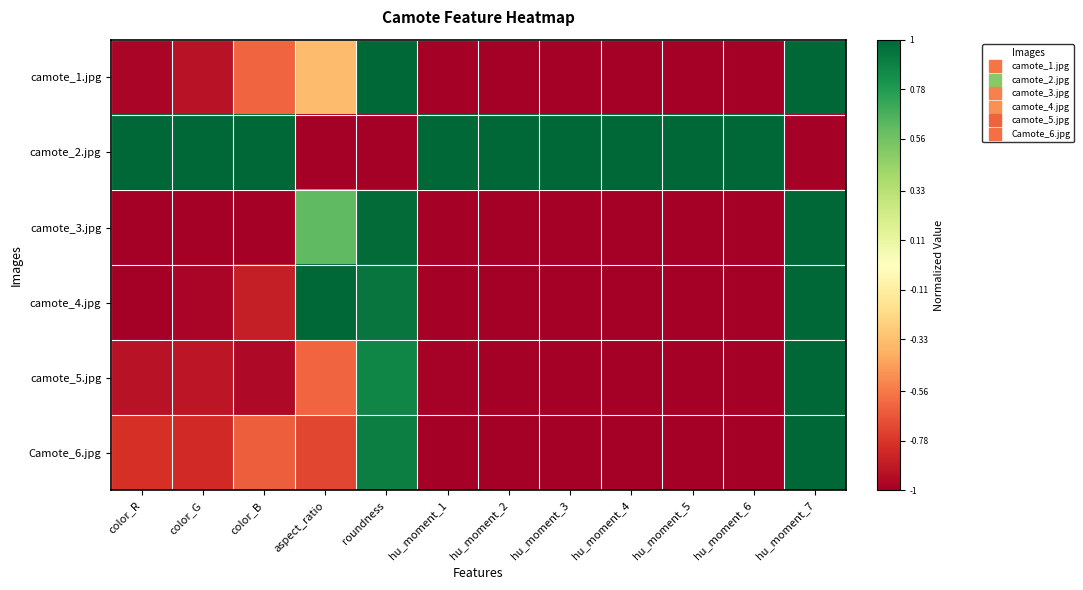

Reading left to right, what are all the values shown in this chart?

camote_1.jpg: color_R=-1.0	color_G=-0.9	color_B=-0.6	aspect_ratio=-0.3	roundness=1.0	hu_moment_1=-1.0	hu_moment_2=-1.0	hu_moment_3=-1.0	hu_moment_4=-1.0	hu_moment_5=-1.0	hu_moment_6=-1.0	hu_moment_7=1.0
camote_2.jpg: color_R=1.0	color_G=1.0	color_B=1.0	aspect_ratio=-1.0	roundness=-1.0	hu_moment_1=1.0	hu_moment_2=1.0	hu_moment_3=1.0	hu_moment_4=1.0	hu_moment_5=1.0	hu_moment_6=1.0	hu_moment_7=-1.0
camote_3.jpg: color_R=-1.0	color_G=-1.0	color_B=-1.0	aspect_ratio=0.6	roundness=1.0	hu_moment_1=-1.0	hu_moment_2=-1.0	hu_moment_3=-1.0	hu_moment_4=-1.0	hu_moment_5=-1.0	hu_moment_6=-1.0	hu_moment_7=1.0
camote_4.jpg: color_R=-1.0	color_G=-1.0	color_B=-0.9	aspect_ratio=1.0	roundness=0.9	hu_moment_1=-1.0	hu_moment_2=-1.0	hu_moment_3=-1.0	hu_moment_4=-1.0	hu_moment_5=-1.0	hu_moment_6=-1.0	hu_moment_7=1.0
camote_5.jpg: color_R=-0.9	color_G=-0.9	color_B=-1.0	aspect_ratio=-0.6	roundness=0.9	hu_moment_1=-1.0	hu_moment_2=-1.0	hu_moment_3=-1.0	hu_moment_4=-1.0	hu_moment_5=-1.0	hu_moment_6=-1.0	hu_moment_7=1.0
Camote_6.jpg: color_R=-0.8	color_G=-0.8	color_B=-0.6	aspect_ratio=-0.7	roundness=0.9	hu_moment_1=-1.0	hu_moment_2=-1.0	hu_moment_3=-1.0	hu_moment_4=-1.0	hu_moment_5=-1.0	hu_moment_6=-1.0	hu_moment_7=1.0